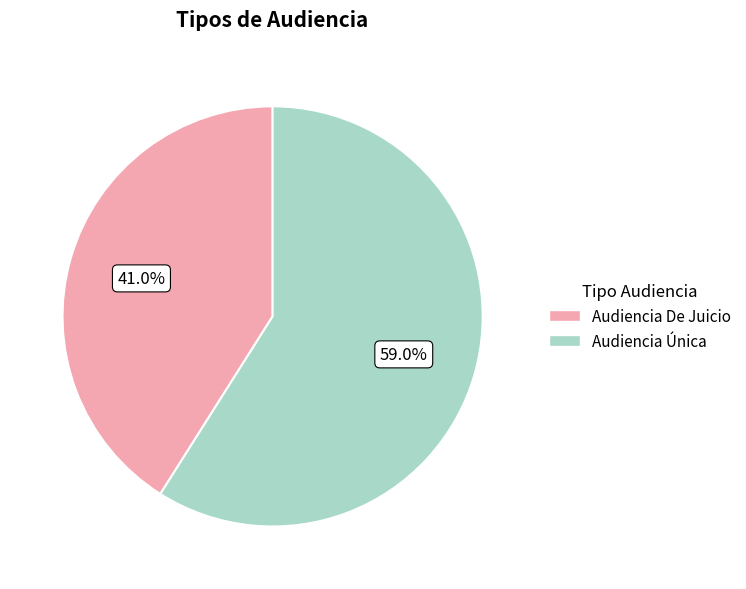

Is there a majority slice in this chart?

Yes